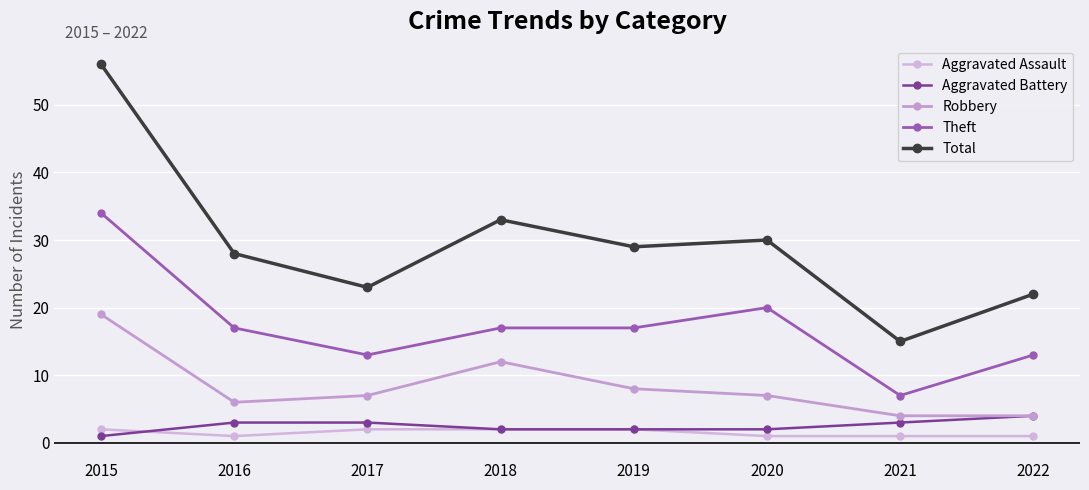

How many values in the Total series are below 29?

4